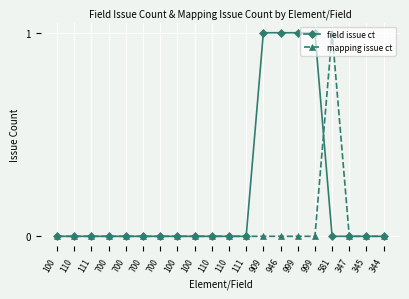

How many categories are shown in the chart?

20